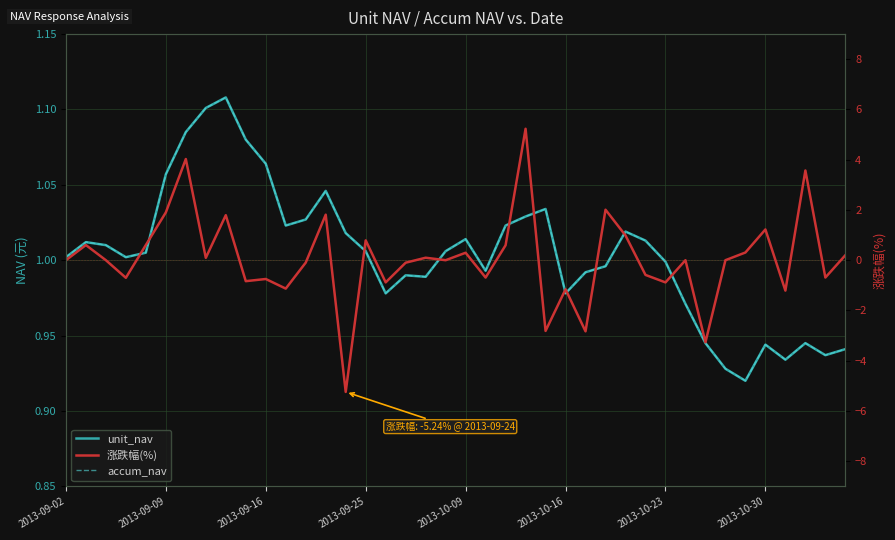

At which category is the sum across all series the highest?

23